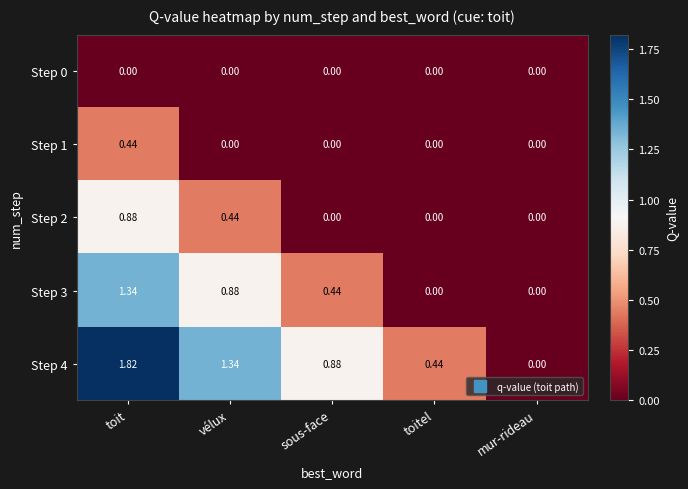

Rank the categories by Step 4 value from highest to lowest.

toit, vélux, sous-face, toitel, mur-rideau